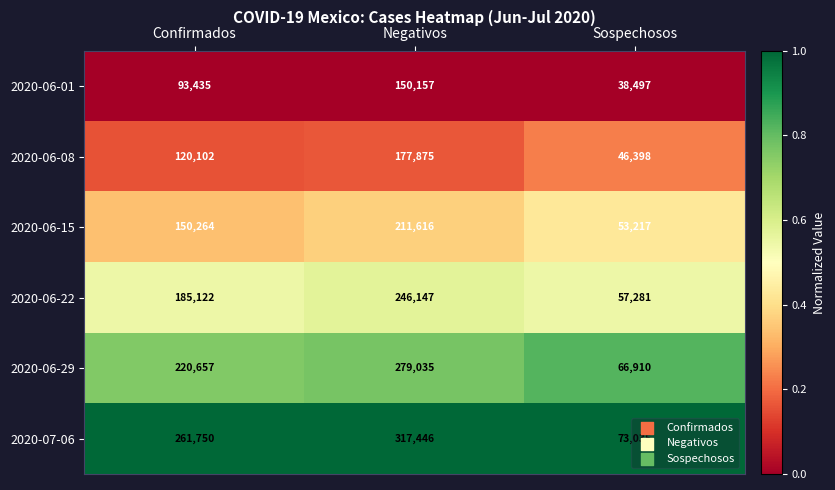

Is it true that 2020-06-01 equals 93435 at Confirmados?

True